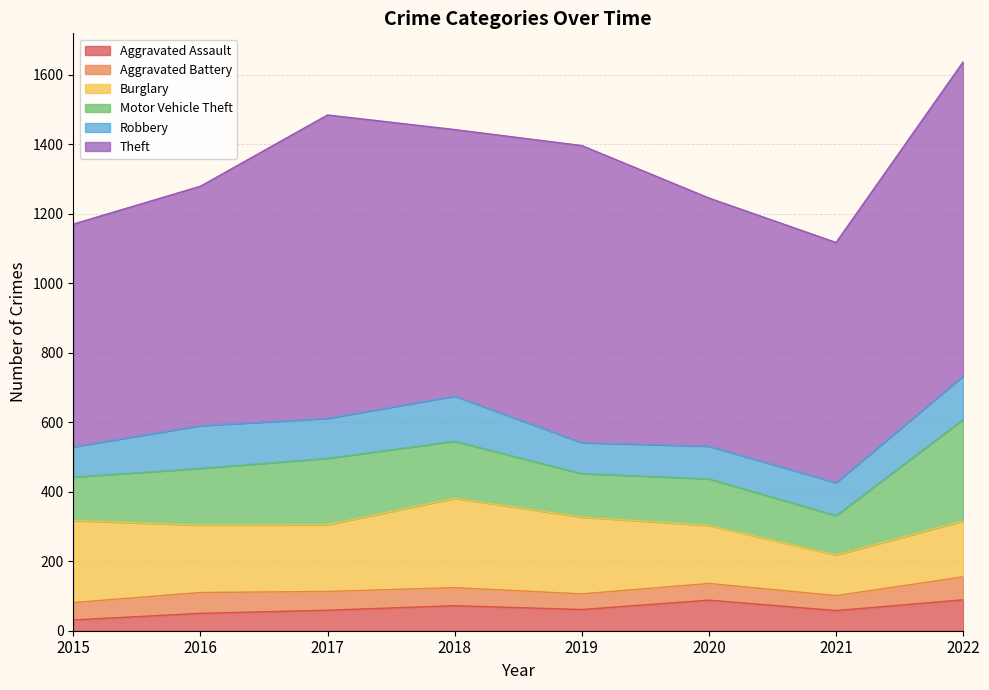

Reading left to right, list all the values displayed in this chart.

Aggravated Assault: 31	50	59	72	61	88	58	89
Aggravated Battery: 50	60	54	52	45	48	43	66
Burglary: 236	194	192	257	221	167	117	161
Motor Vehicle Theft: 125	163	191	164	125	134	113	292
Robbery: 87	123	115	130	89	94	95	125
Theft: 641	689	873	767	855	714	691	904